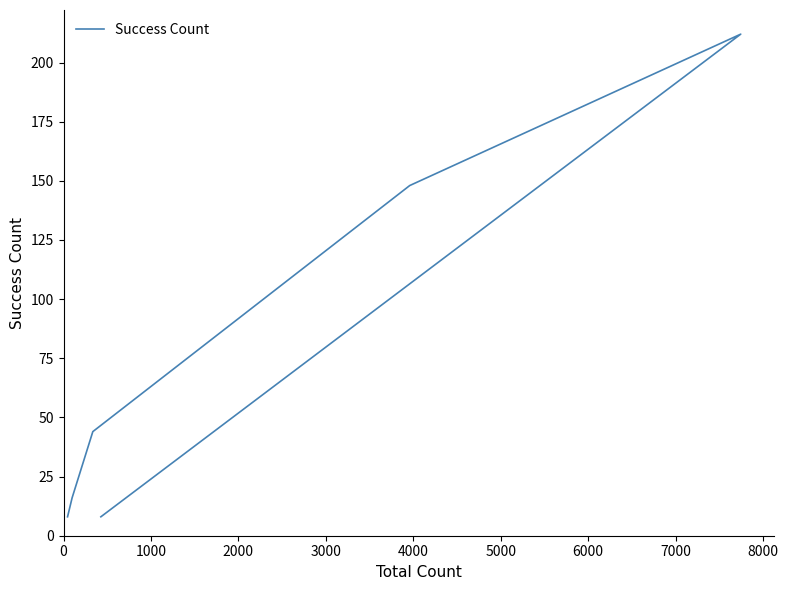

Is this an area chart (filled region under the line)?

No